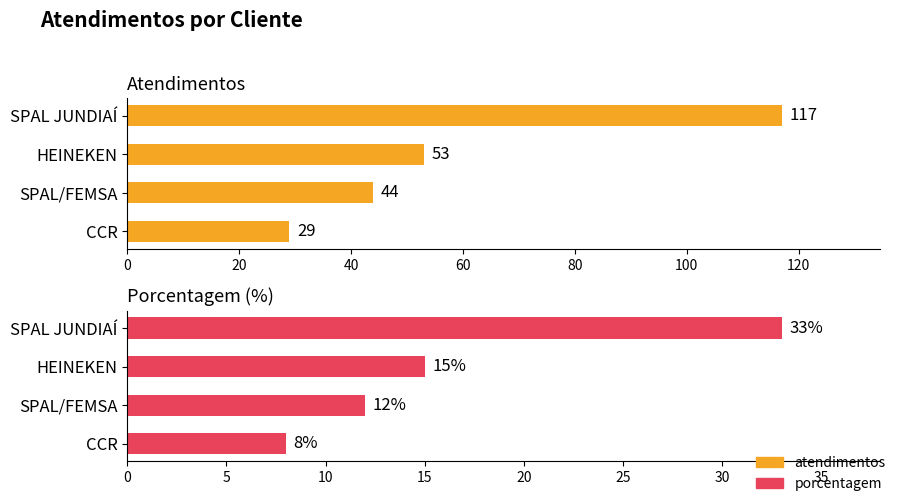

The atendimentos series shows 14 at 60. True or false?

False